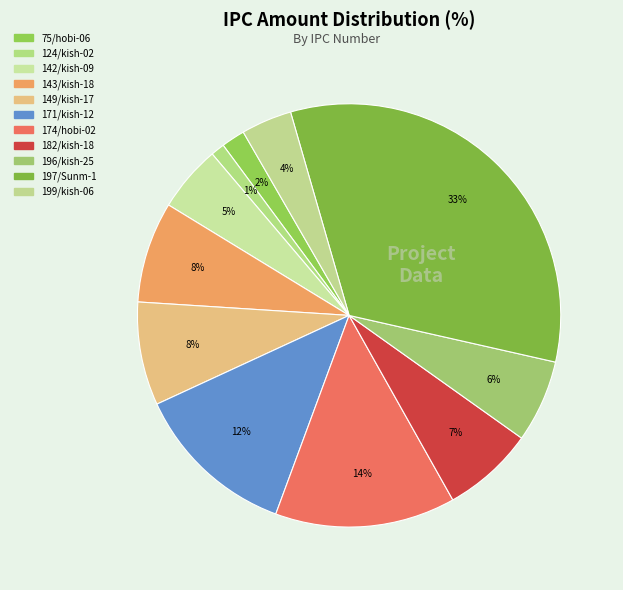

How many segments does this pie chart have?

11